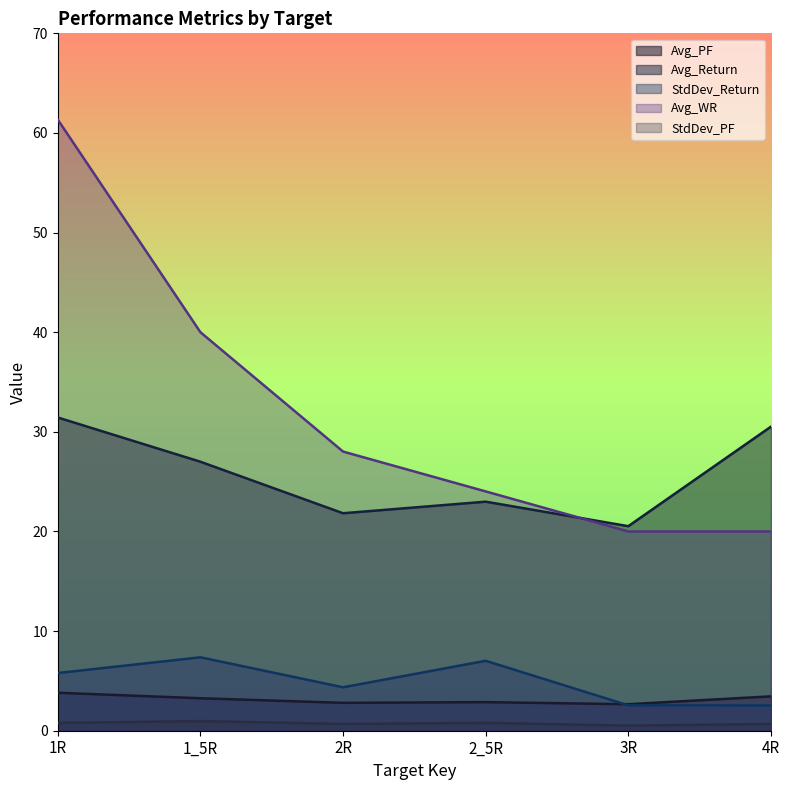

Reading left to right, what are all the values shown in this chart?

Avg_PF: 3.8	3.3	2.8	2.9	2.7	3.5
Avg_Return: 31.4	27.0	21.8	23.0	20.5	30.5
StdDev_Return: 5.8	7.4	4.4	7.0	2.5	2.5
Avg_WR: 61.3	40.0	28.0	24.0	20.0	20.0
StdDev_PF: 0.8	1.0	0.7	0.8	0.5	0.7